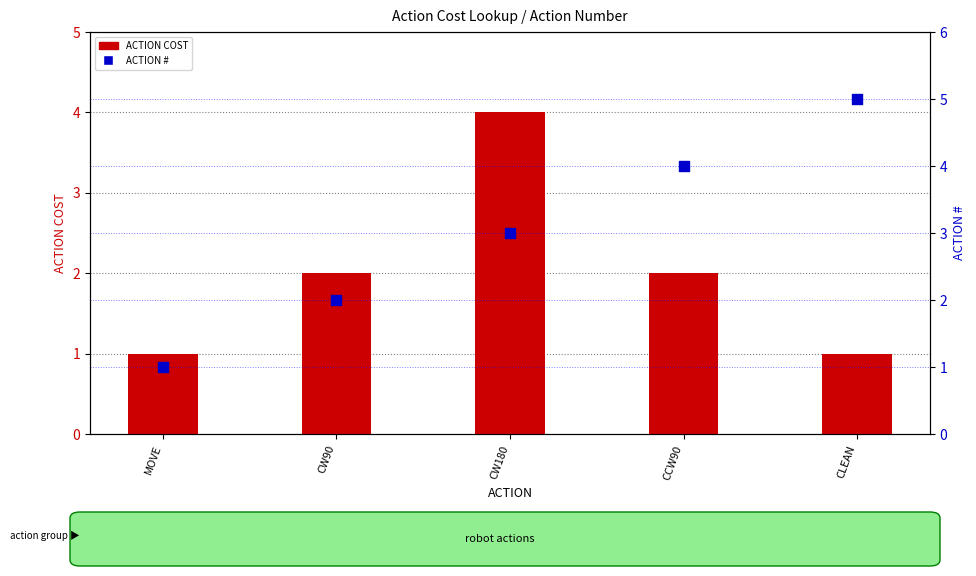

Which series has the largest total across all categories?

ACTION #